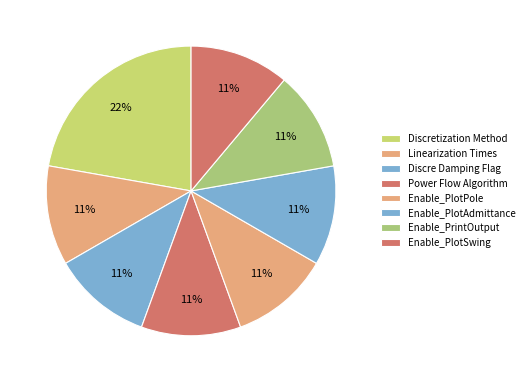

What percentage is the Discre Damping Flag slice, to the nearest percent?

11%